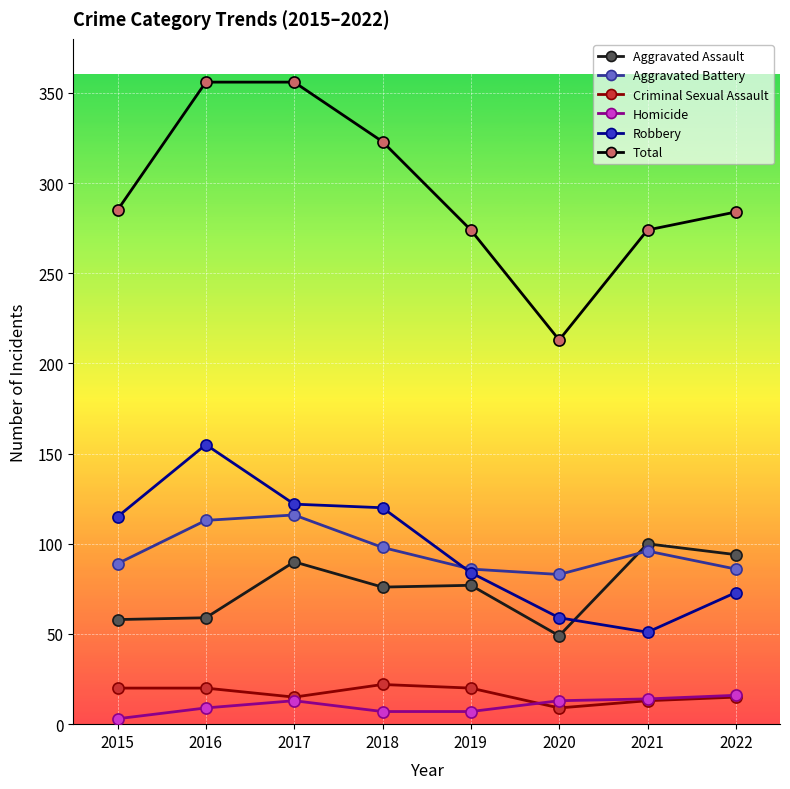

What is the average value of the Aggravated Battery series?

96